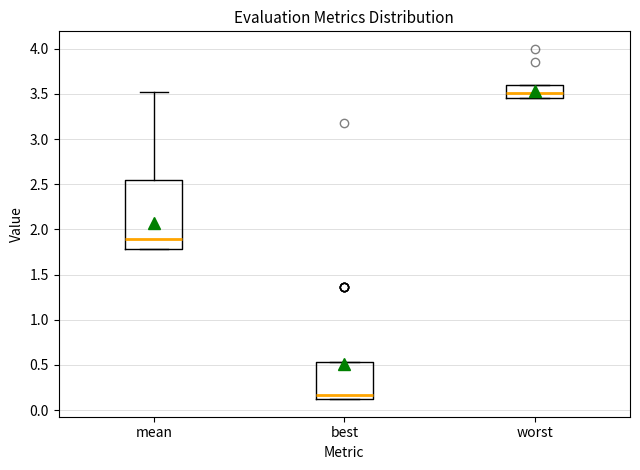

Which box's median line is the highest?

worst